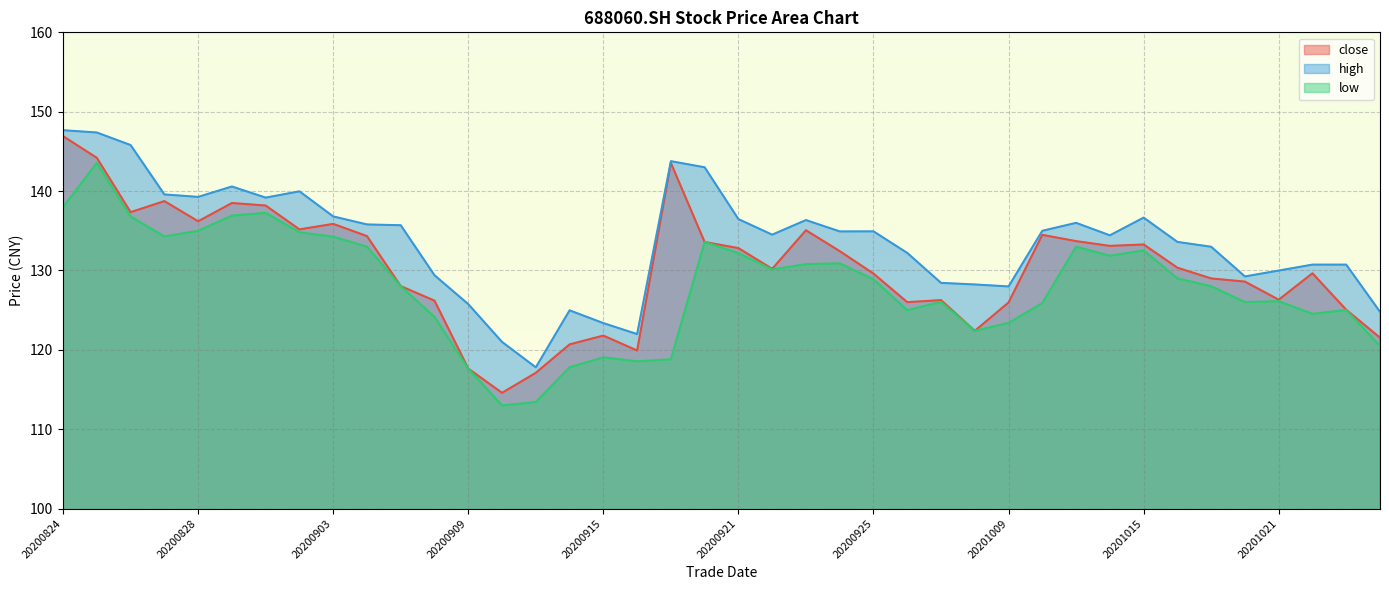

What is the lowest value of the close series?

114.6